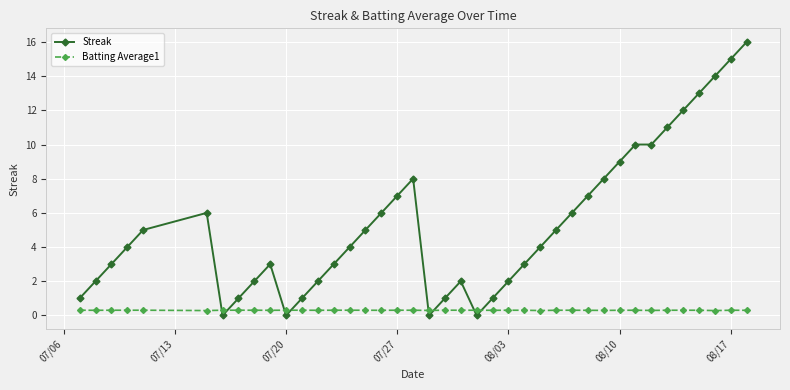

Which series has the largest range (max minus min)?

Streak